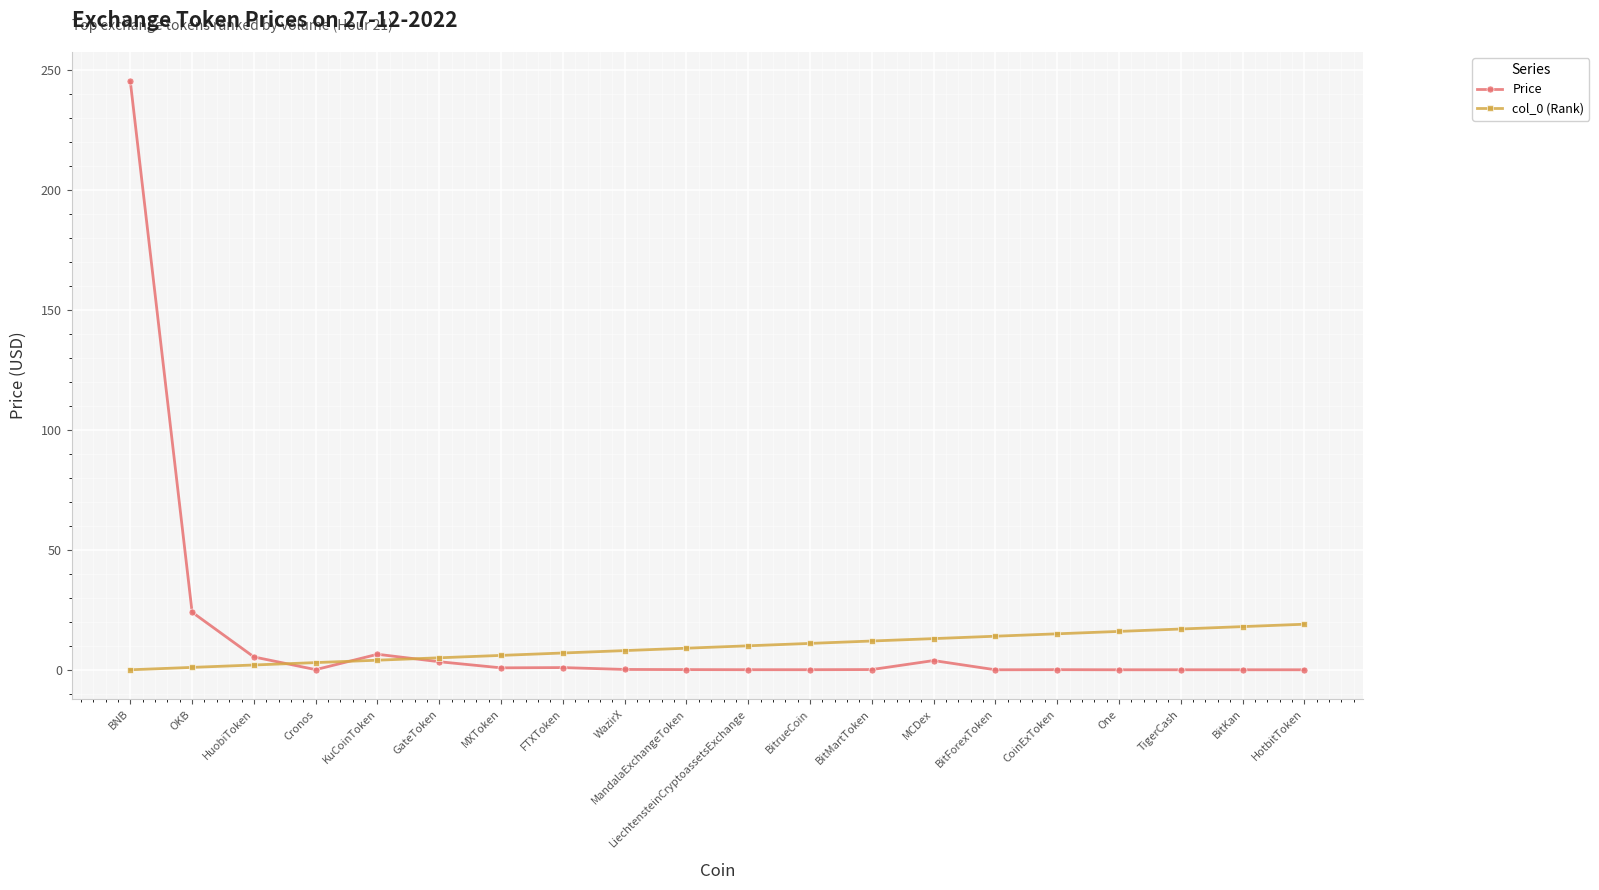

True or false: Price has a value of 6.5 at KuCoinToken.

True